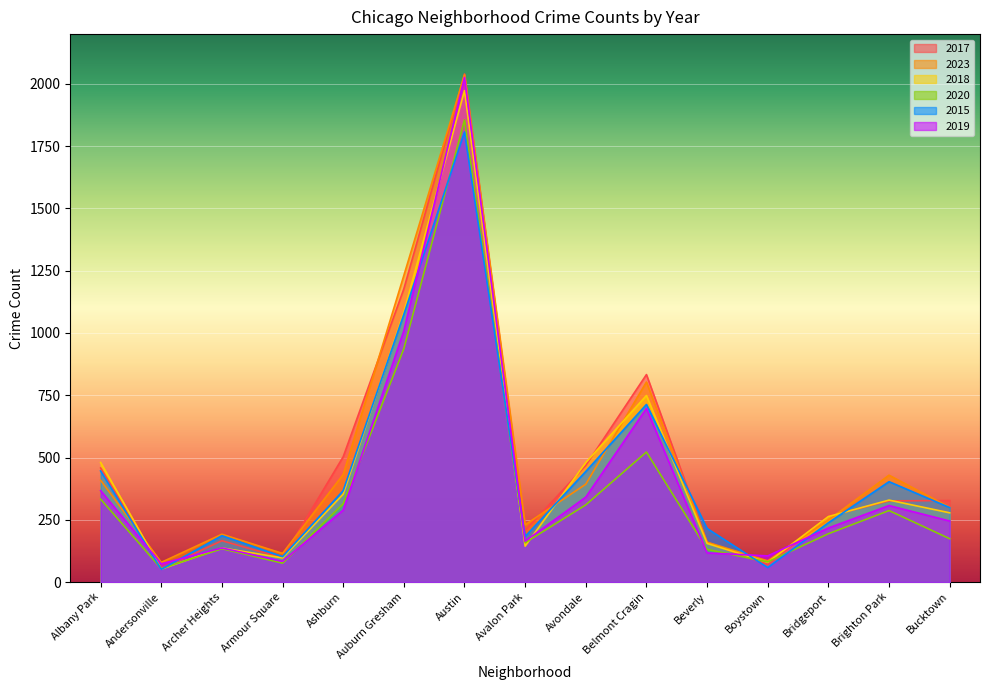

In 2023, how many points are lower than both neighbors (excluding endpoints)?

4